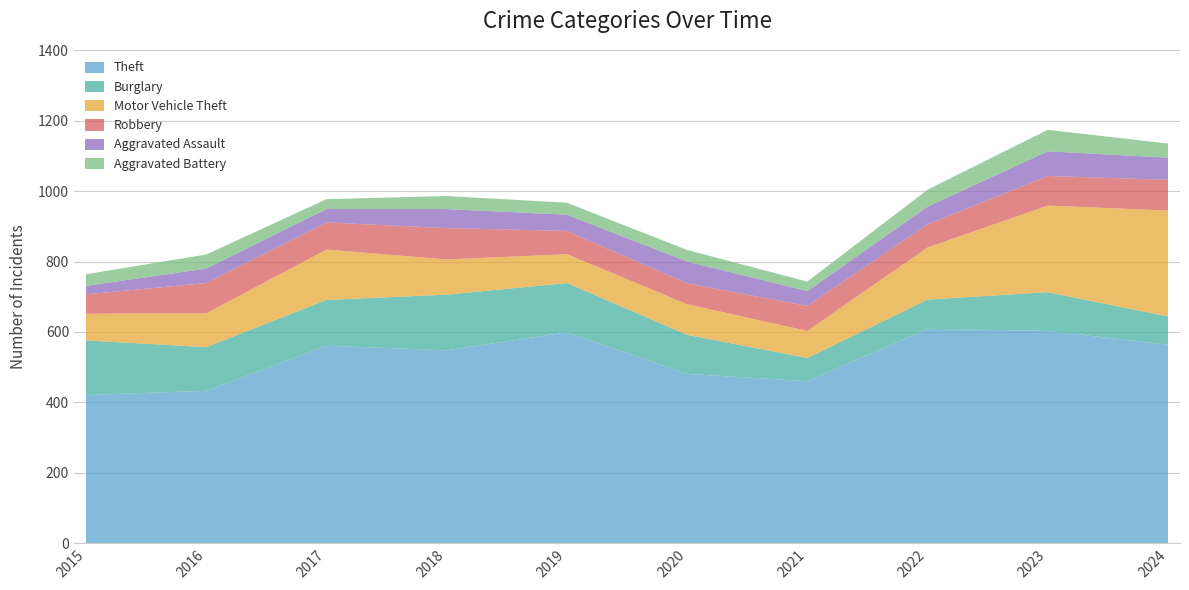

Reading left to right, extract all data points from this chart.

Theft: 2015=421	2016=433	2017=561	2018=548	2019=599	2020=481	2021=460	2022=609	2023=603	2024=564
Burglary: 2015=155	2016=124	2017=130	2018=158	2019=140	2020=111	2021=66	2022=83	2023=110	2024=80
Motor Vehicle Theft: 2015=76	2016=96	2017=143	2018=100	2019=82	2020=87	2021=77	2022=148	2023=246	2024=301
Robbery: 2015=55	2016=86	2017=77	2018=89	2019=66	2020=59	2021=71	2022=66	2023=84	2024=87
Aggravated Assault: 2015=24	2016=41	2017=38	2018=54	2019=46	2020=62	2021=42	2022=50	2023=70	2024=63
Aggravated Battery: 2015=33	2016=40	2017=28	2018=37	2019=34	2020=33	2021=27	2022=48	2023=61	2024=40